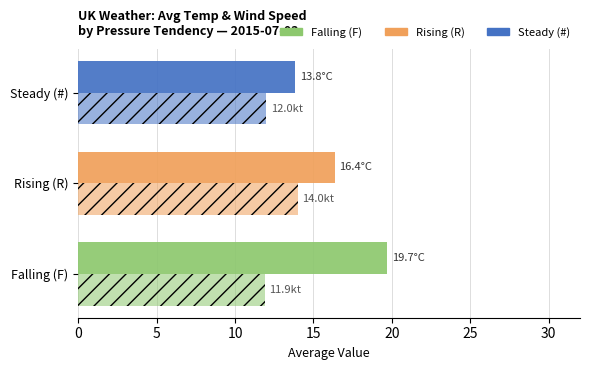

Count the number of categories in the chart.

3